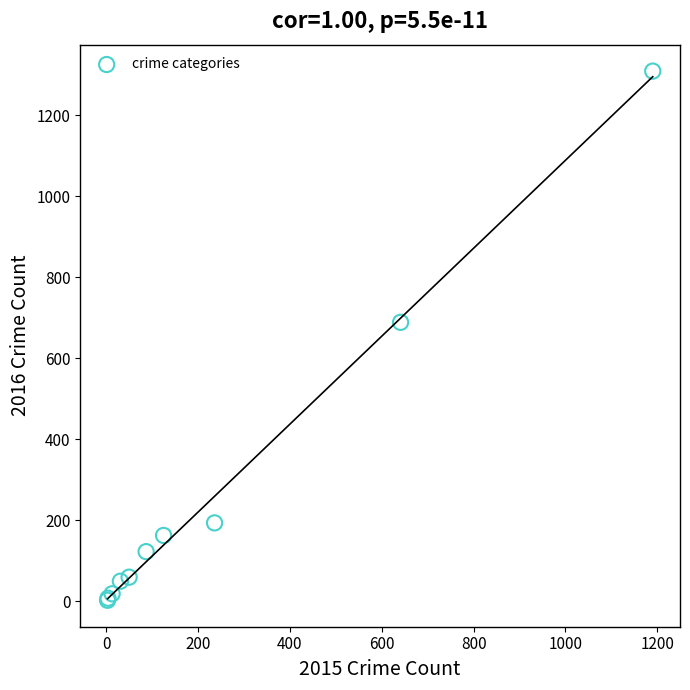

What Y value in the scatter plot is closest to 656?

689